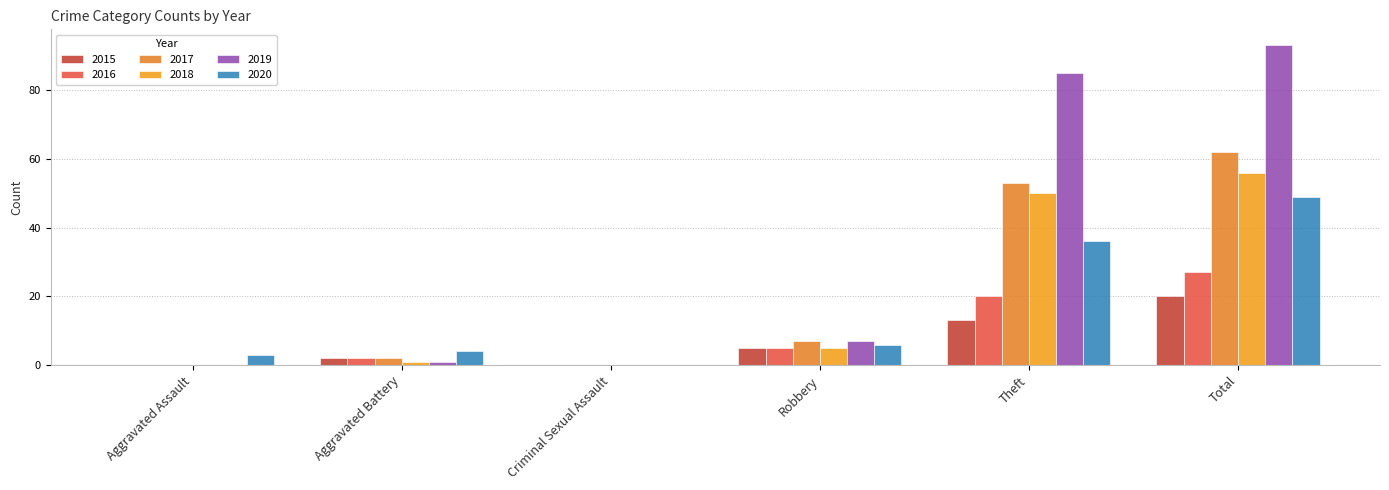

Reading left to right, list all the values displayed in this chart.

2015: 0	2	0	5	13	20
2016: 0	2	0	5	20	27
2017: 0	2	0	7	53	62
2018: 0	1	0	5	50	56
2019: 0	1	0	7	85	93
2020: 3	4	0	6	36	49